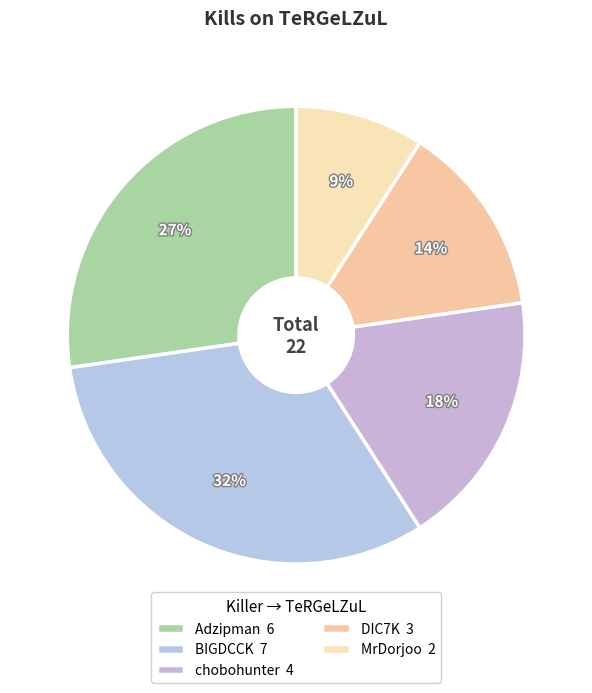

Is there any slice that represents more than half of the pie?

No